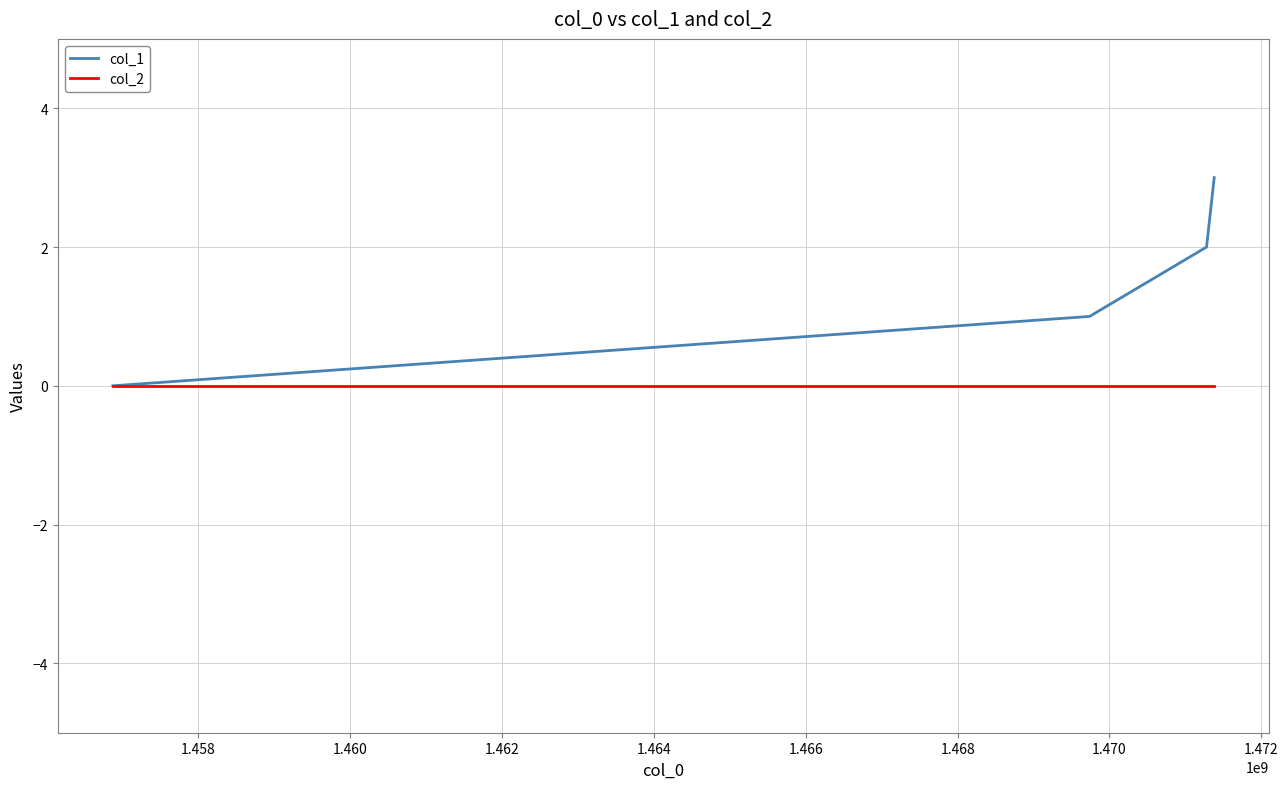

What is the greatest value displayed?

3